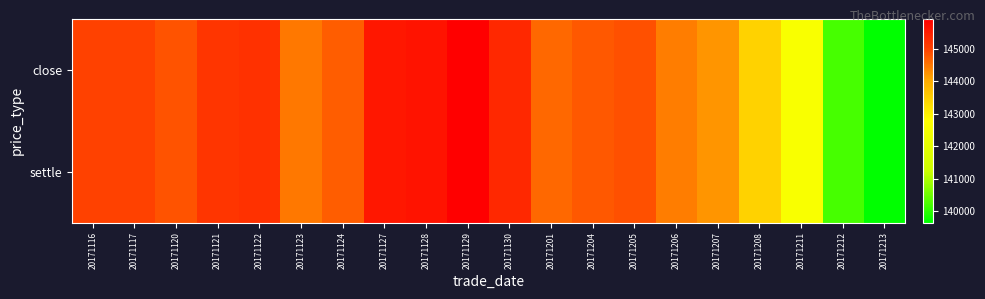

Which series has the largest total across all categories?

close